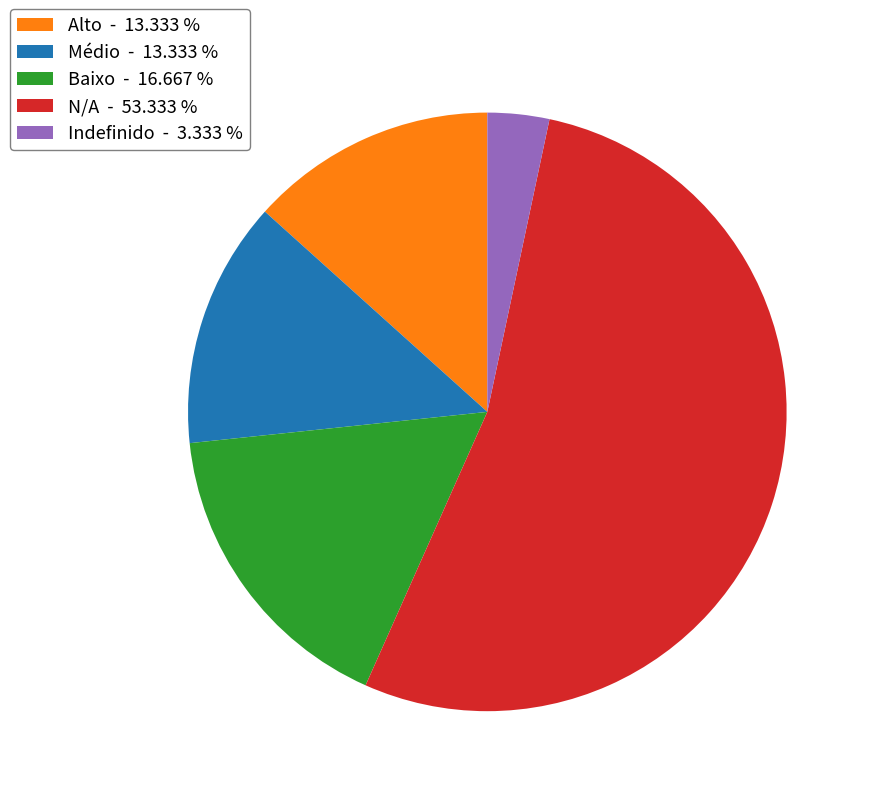

Does N/A - 53.333 % account for over 50% of the chart?

Yes